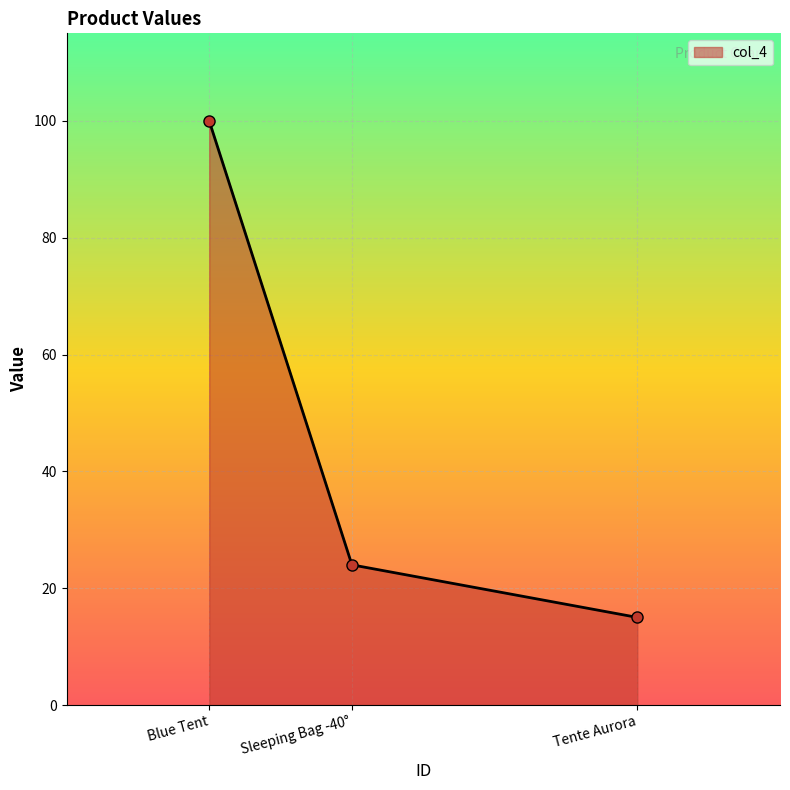

What is the average value?

46